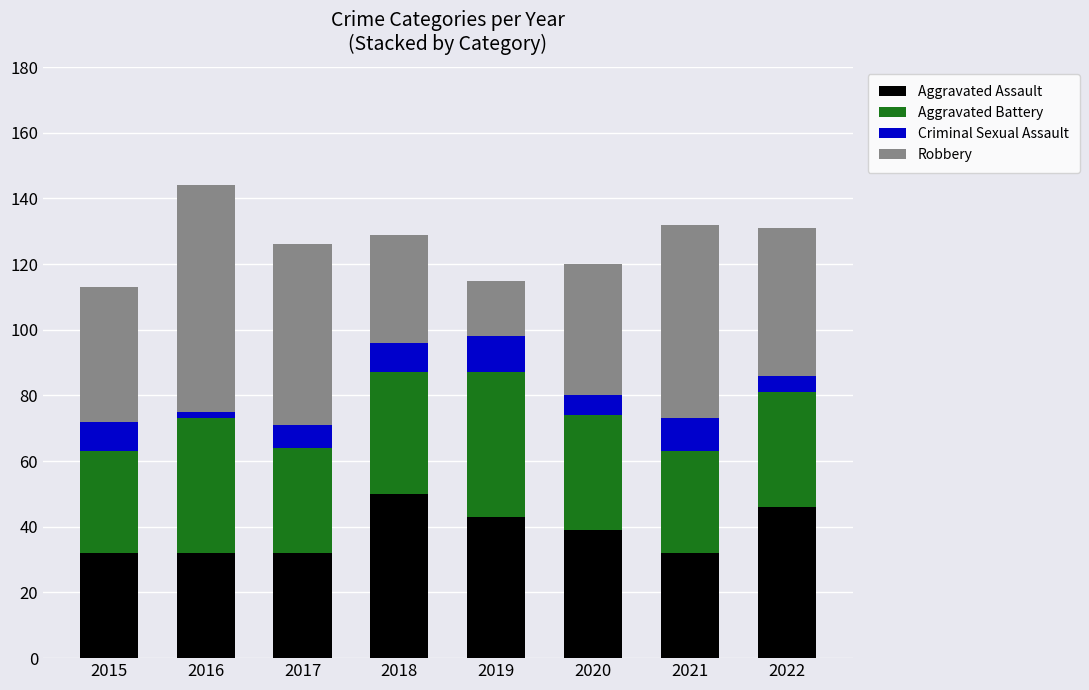

What is the difference between the second highest and second lowest values in the Aggravated Assault series?

14